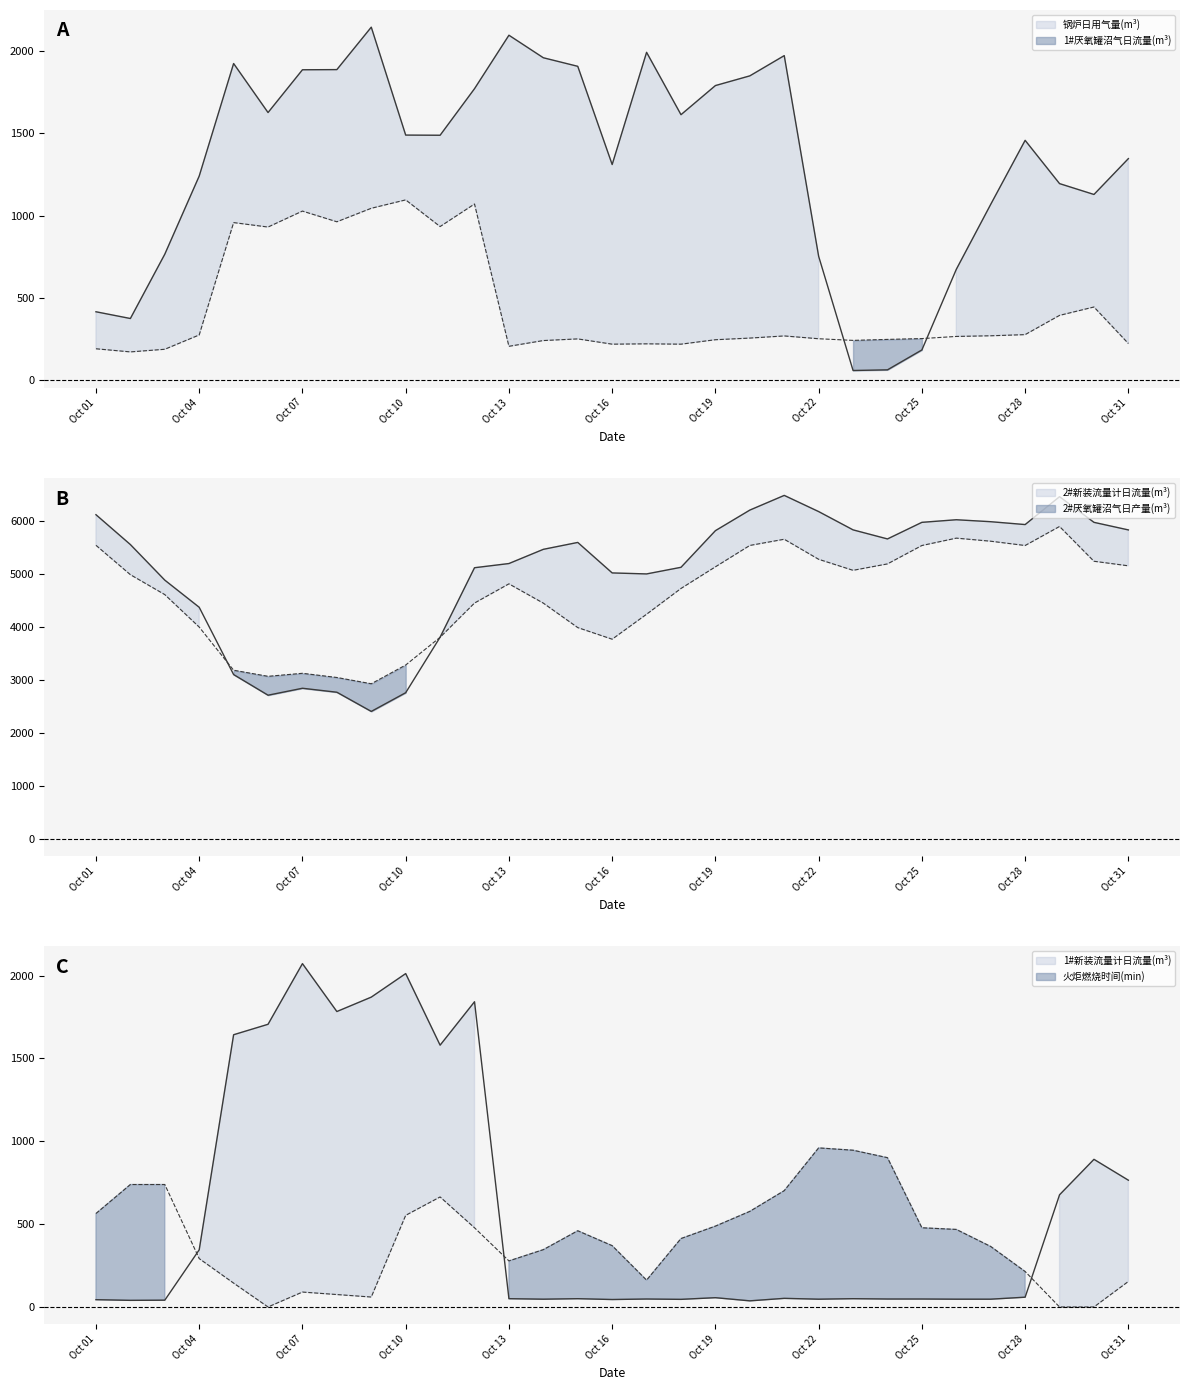

At which category is the sum across all series the highest?

2017-10-21